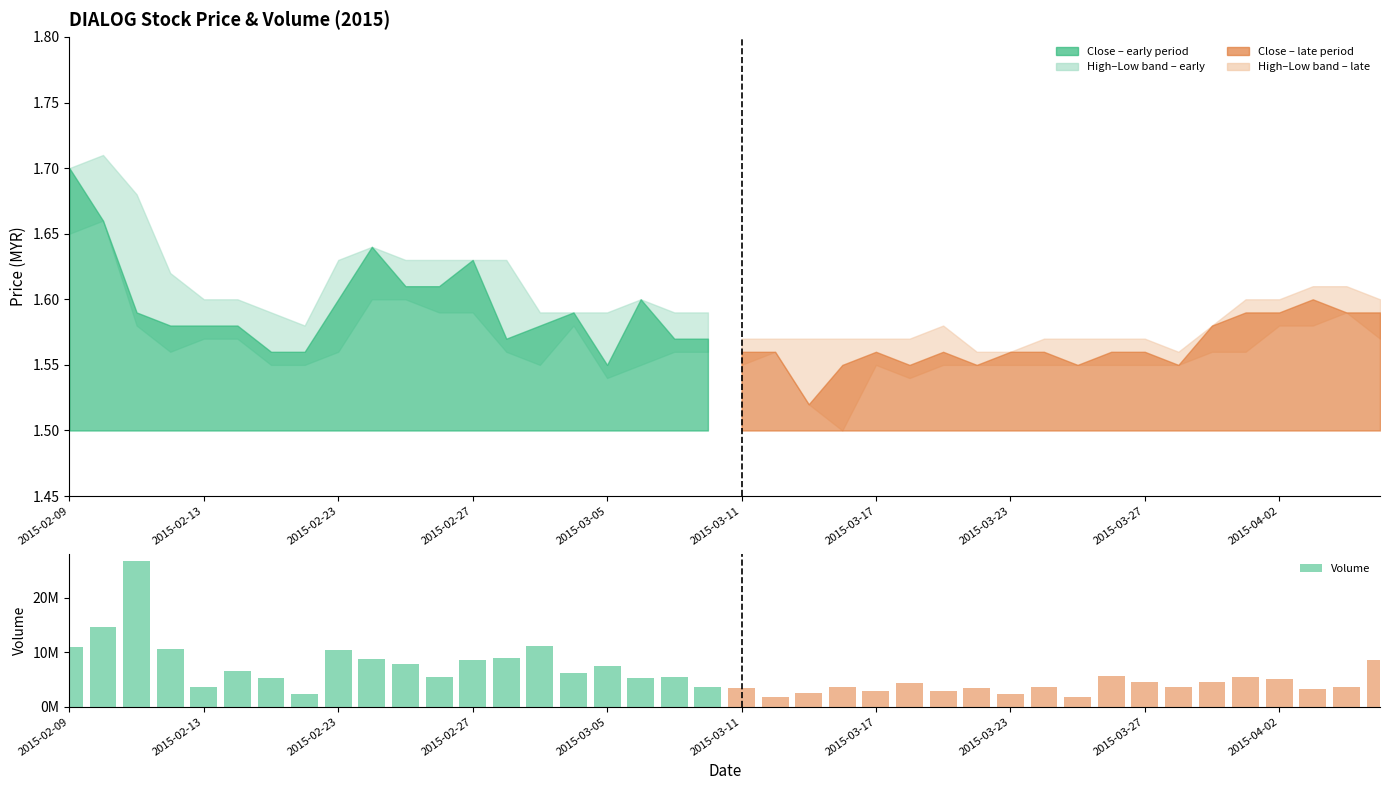

True or false: the data shows 4302400 at 25.

True